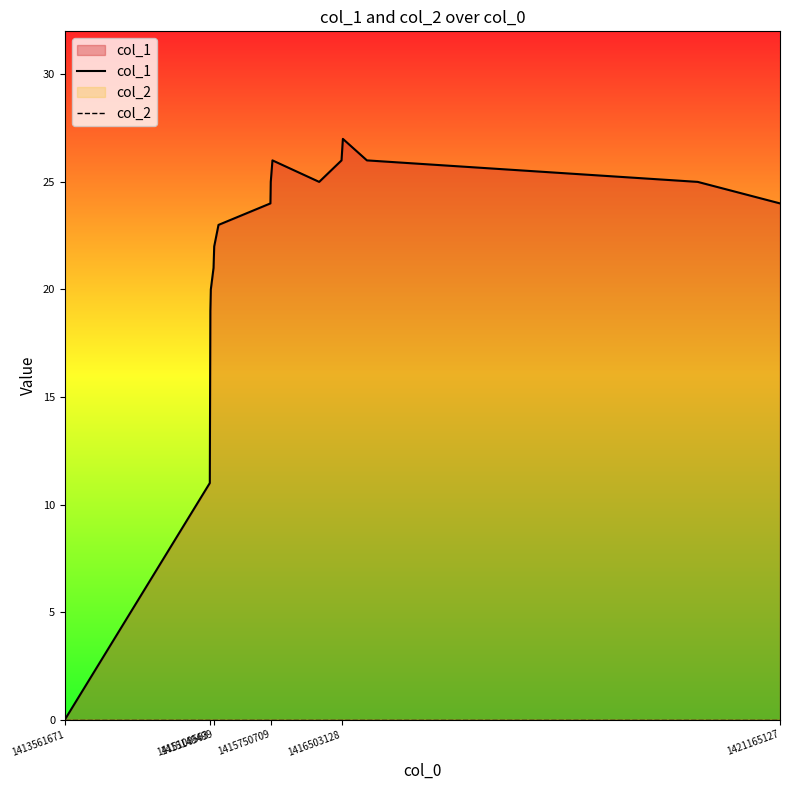

Which series has the widest spread of values?

col_1